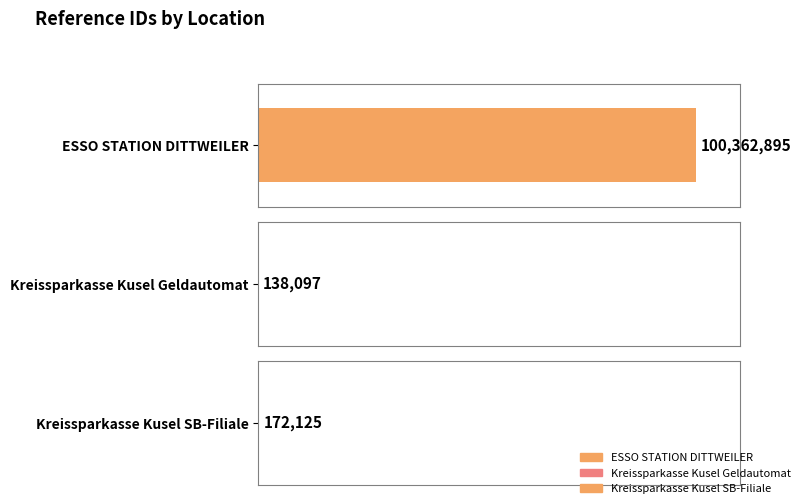

What position from the right is ESSO STATION DITTWEILER?

3